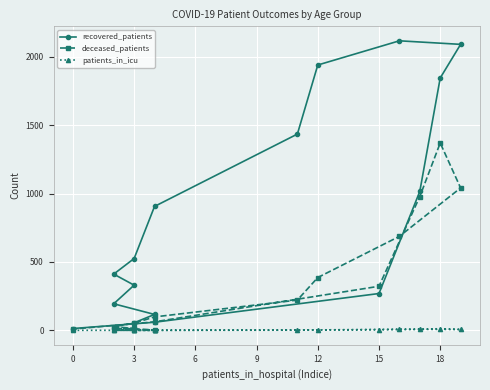

True or false: patients_in_icu and recovered_patients intersect in this chart.

False